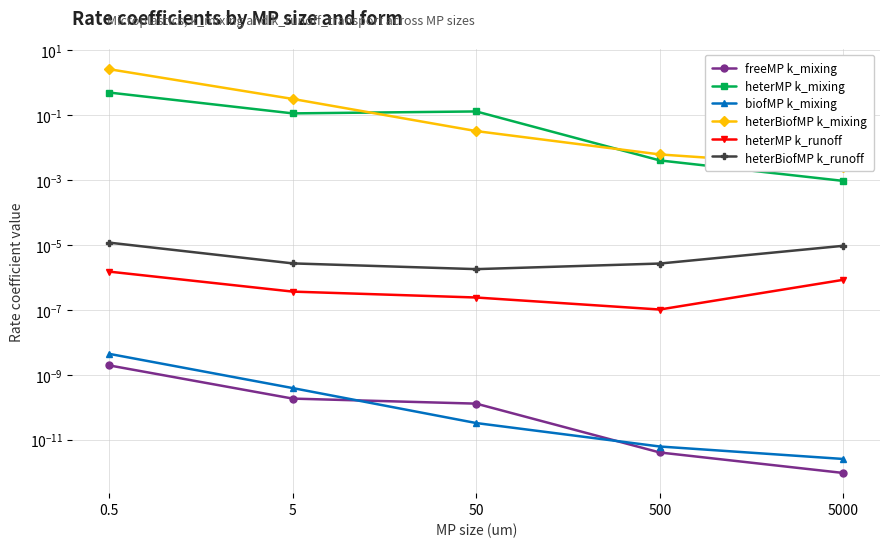

Does the chart have visible grid lines?

Yes